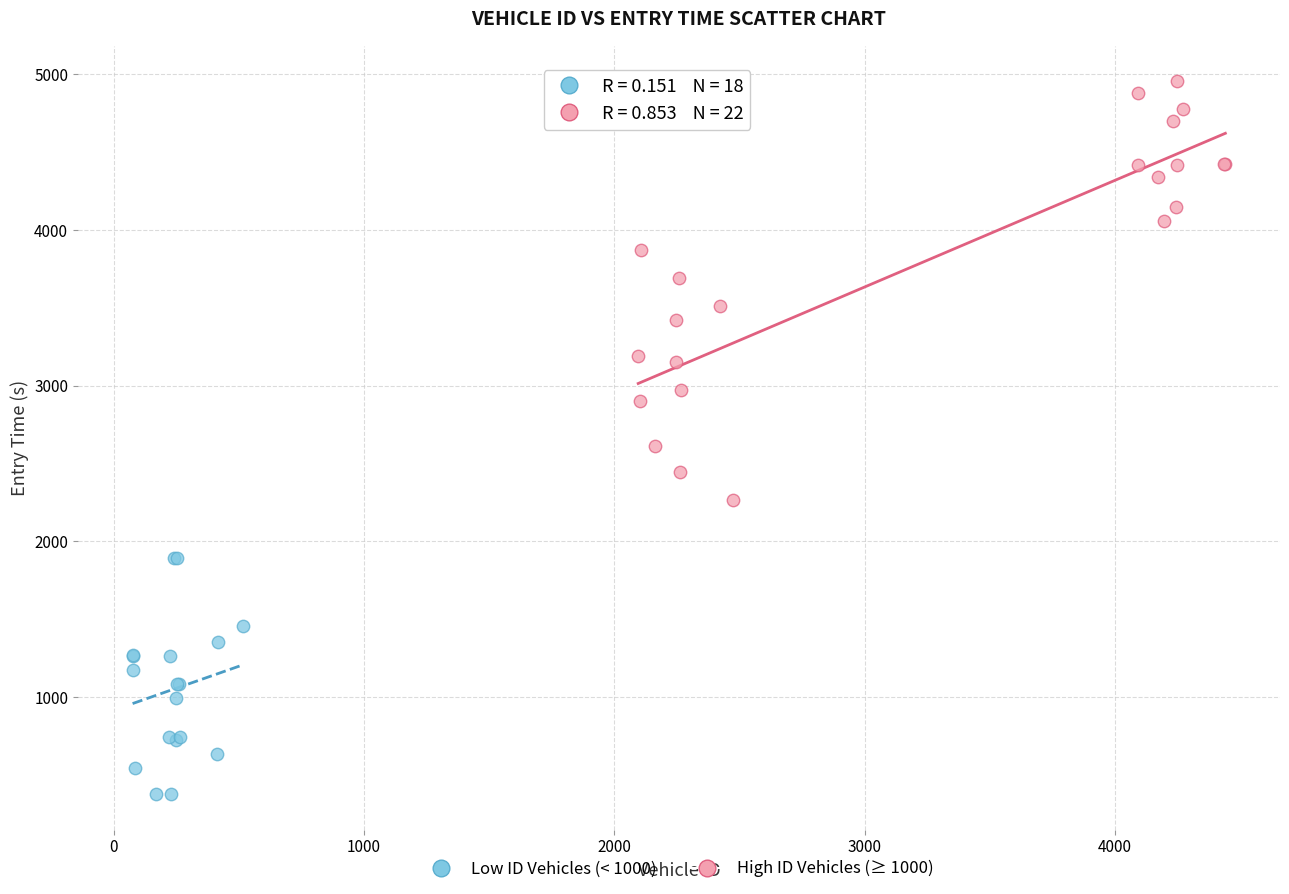

Which series reaches the maximum Y coordinate?

High ID Vehicles (≥ 1000)